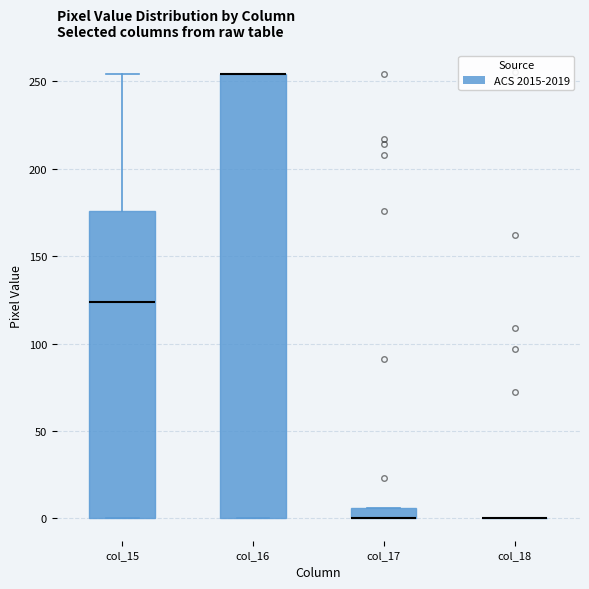

Which box is the tallest, from its lower edge to its upper edge?

col_16